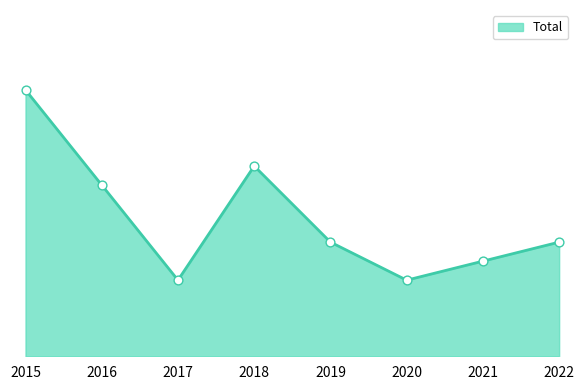

What is the change in value from 2016 to 2020?

-5